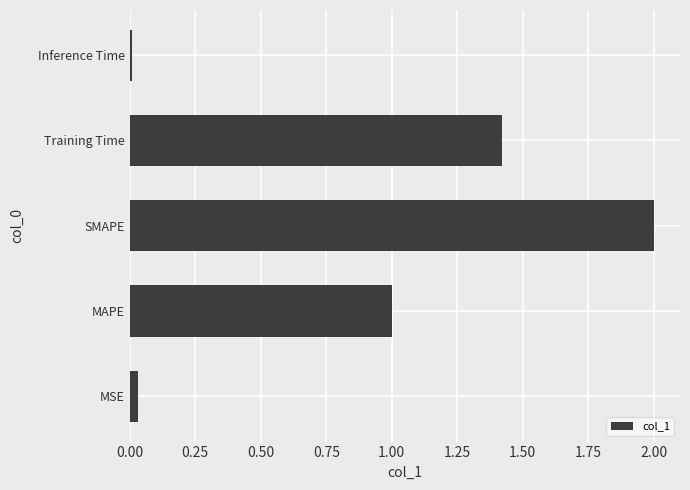

What is the change in value from MAPE to SMAPE?

+1.0